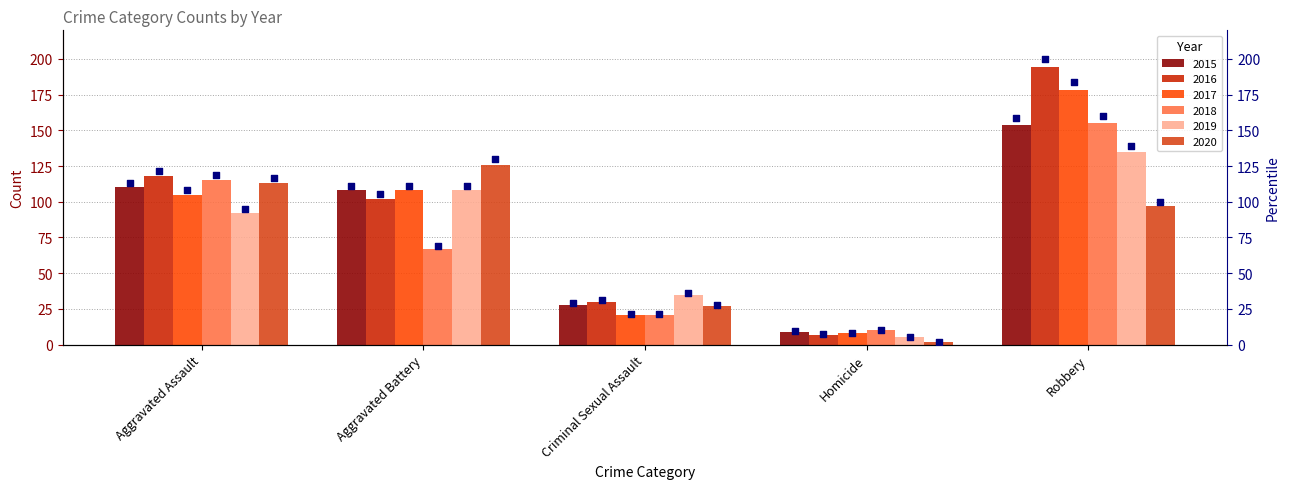

Which series has the widest spread of Y values?

2016